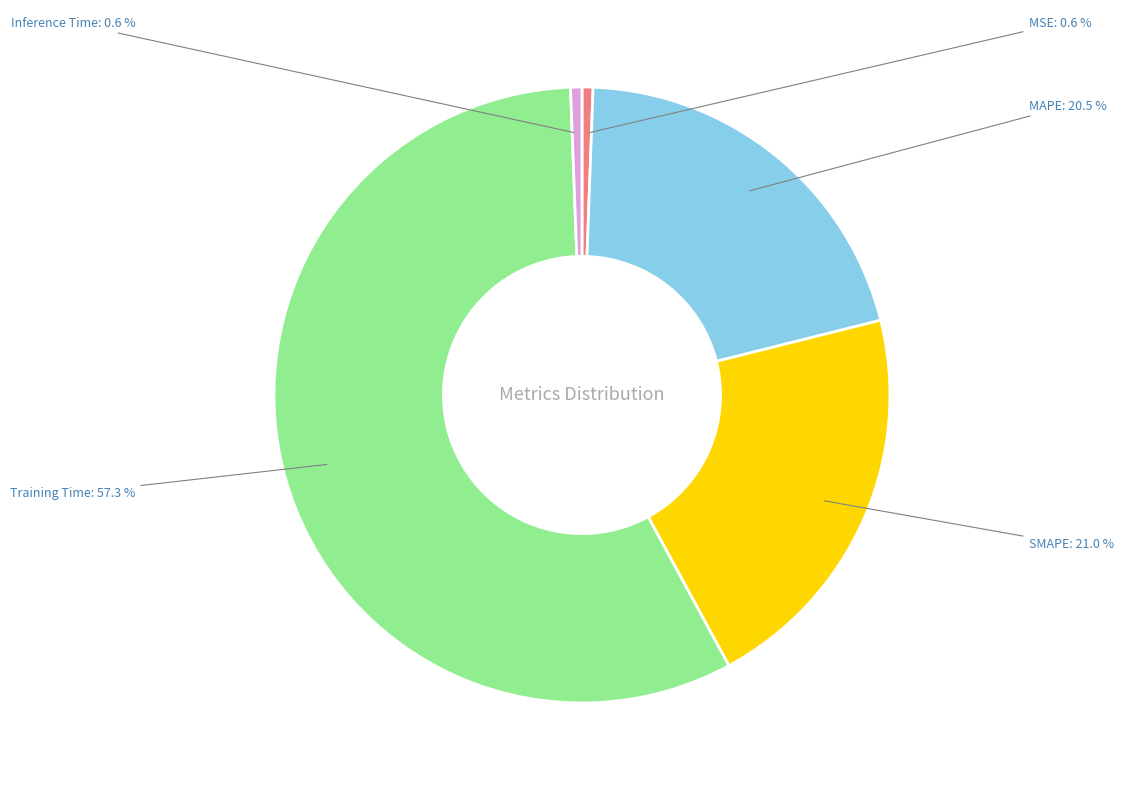

Do Training Time and SMAPE together represent more than half of the pie?

Yes